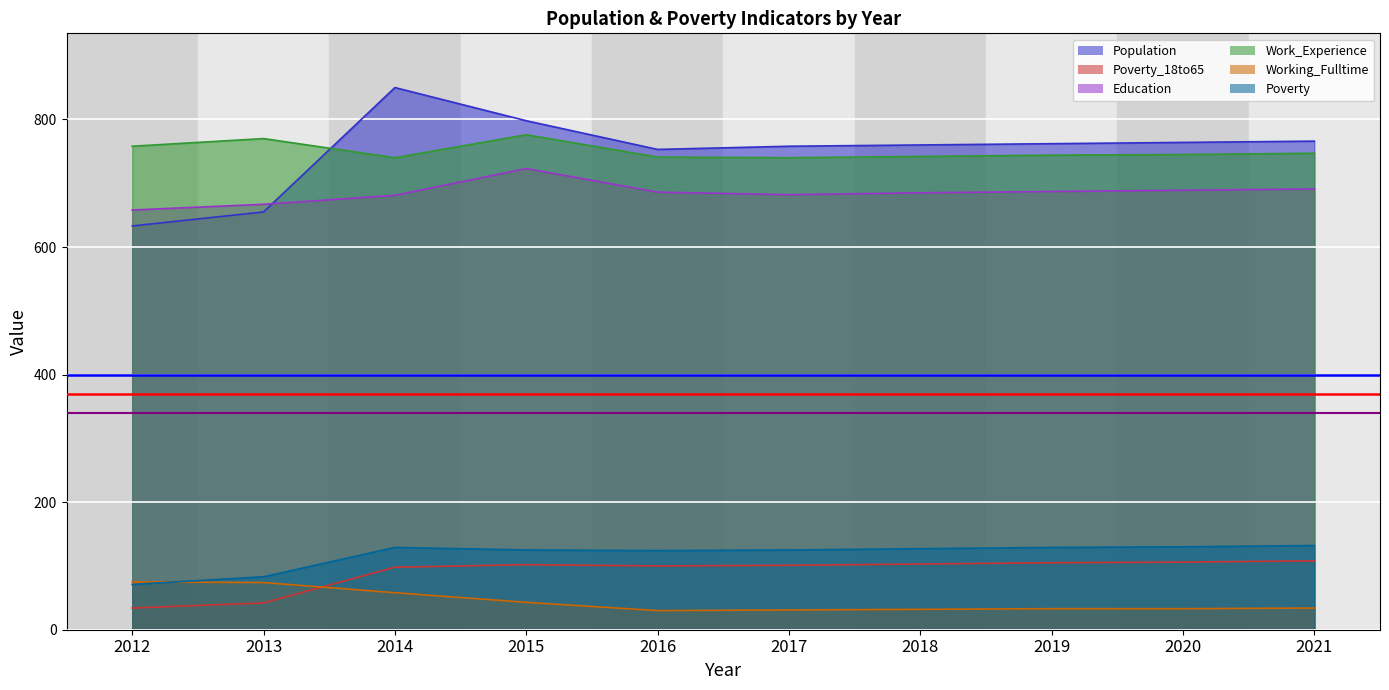

Rank the series at 2020 from lowest to highest value.

Working_Fulltime, Poverty_18to65, Poverty, Education, Work_Experience, Population